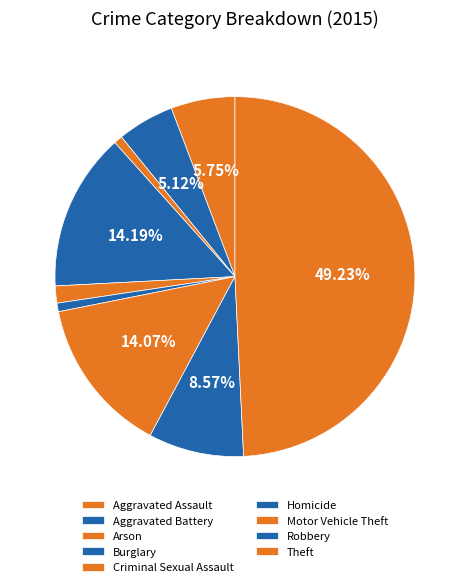

The Homicide slice represents 11% of the pie. True or false?

False